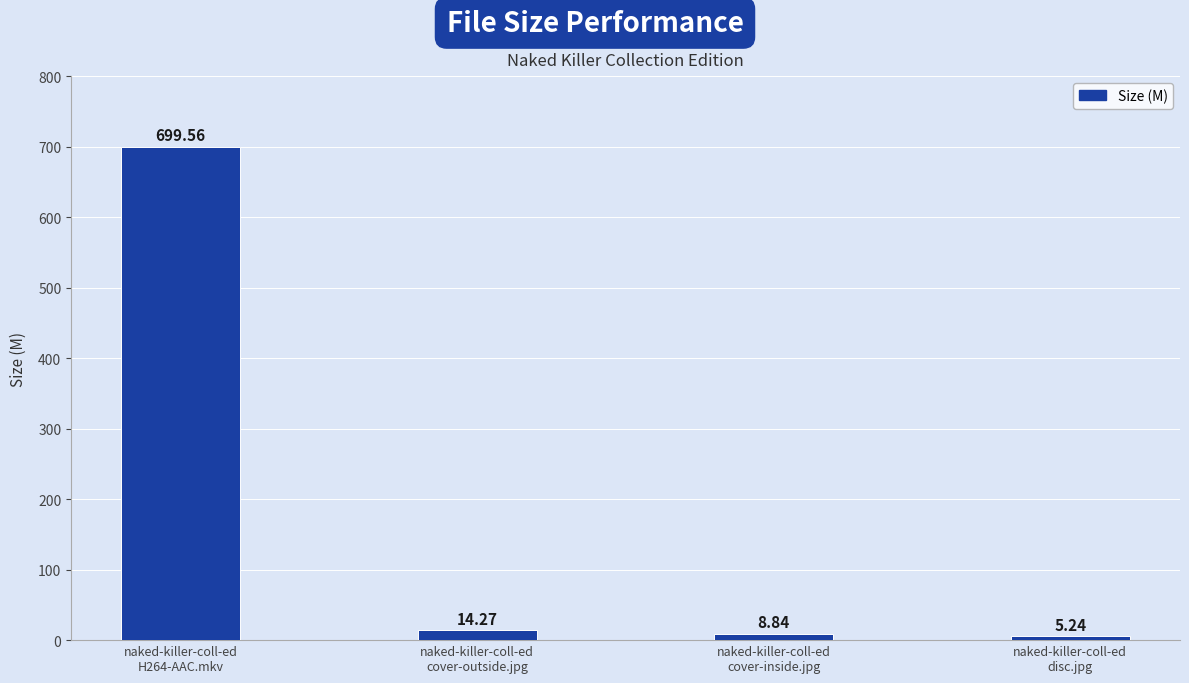

What is the average value?

182.0